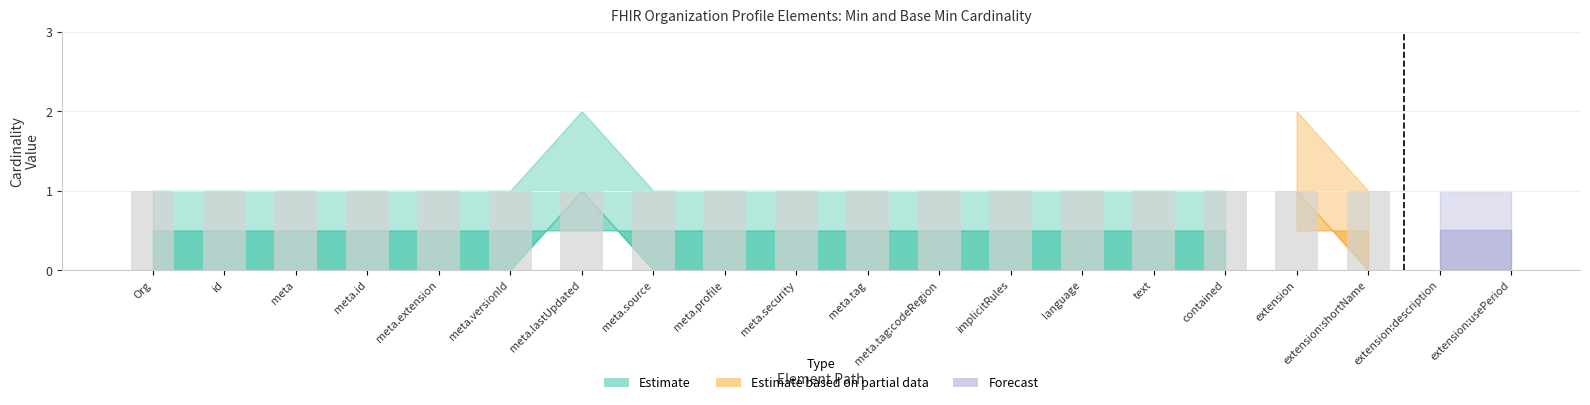

What is the label of the 4th bar from the left?

Organization.meta.id